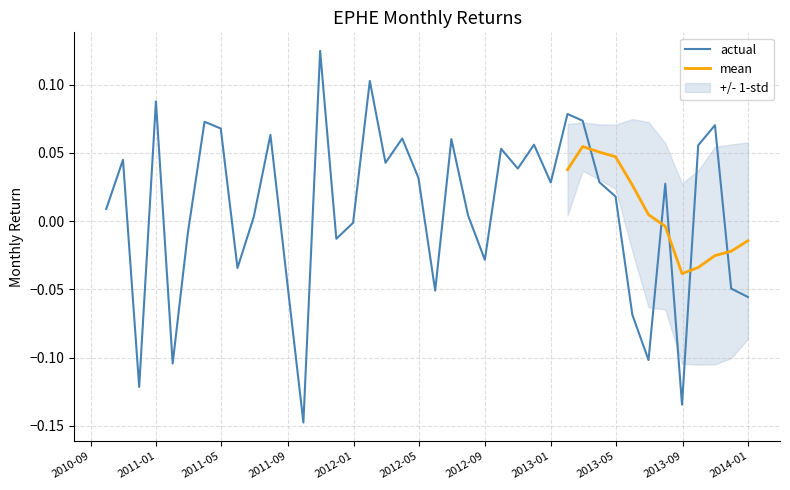

Does the chart display data point markers on the line(s)?

No